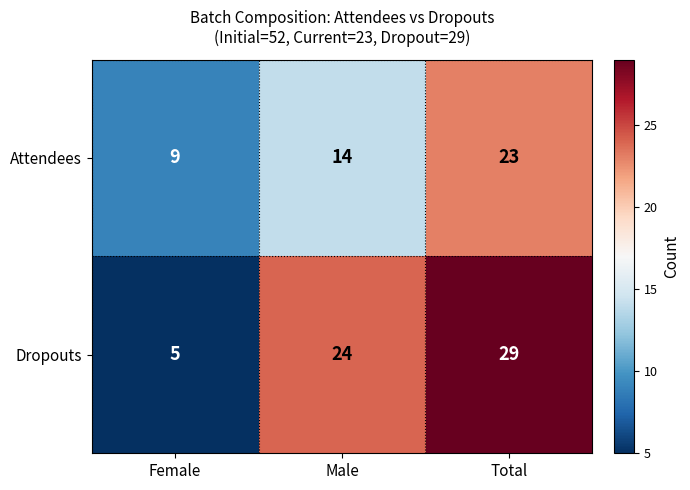

What is the highest value of the Attendees series?

23